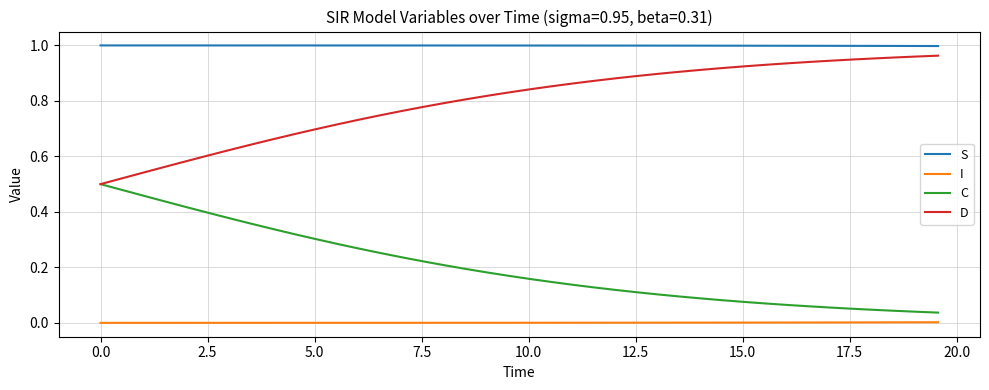

Rank the series by their average value, from highest to lowest.

S, D, C, I